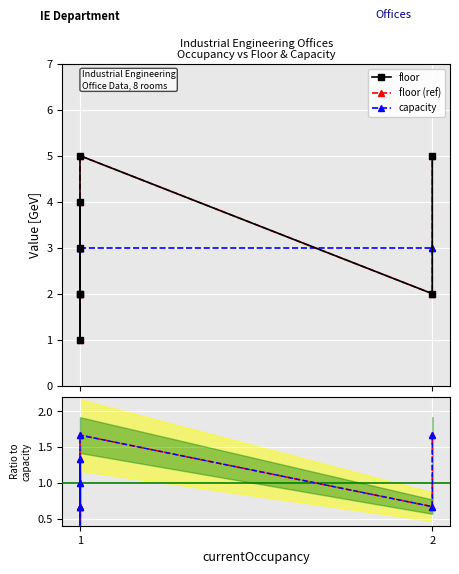

True or false: ratio ref and floor (ref) intersect in this chart.

False